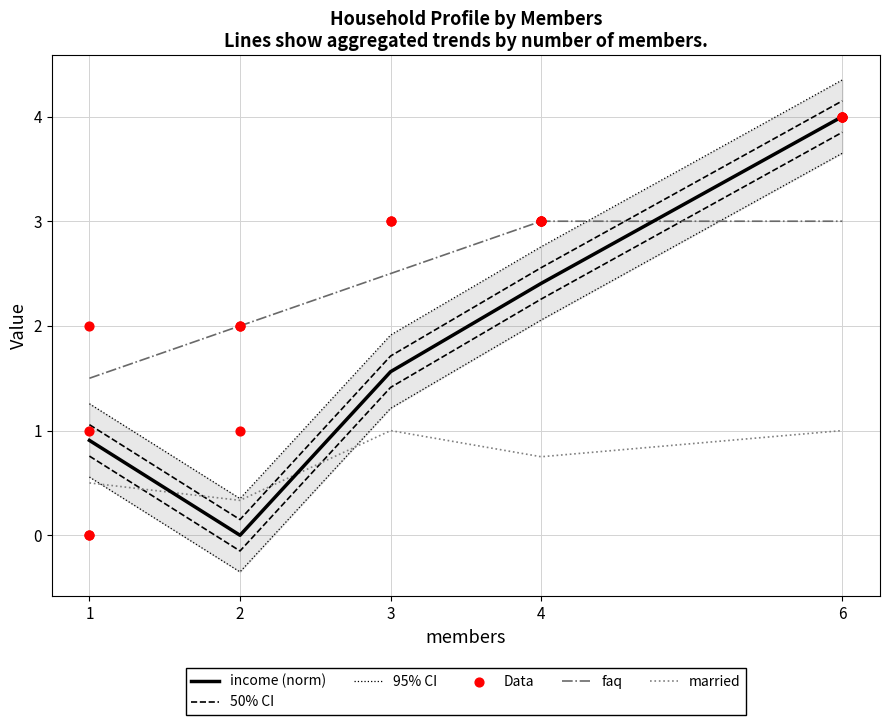

What is the total value across all series at 4?

11.5